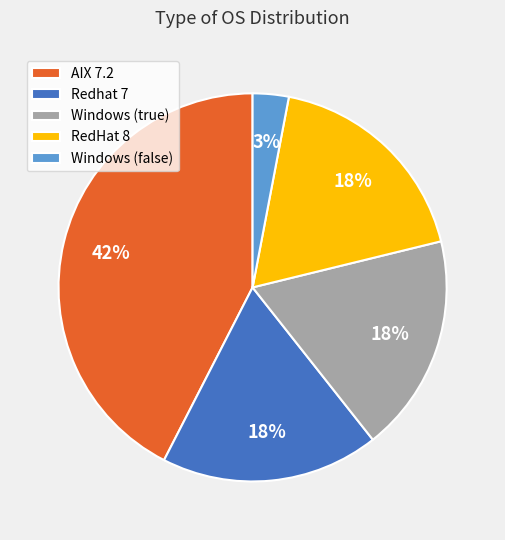

Does Windows (false) represent more than half of the total?

No